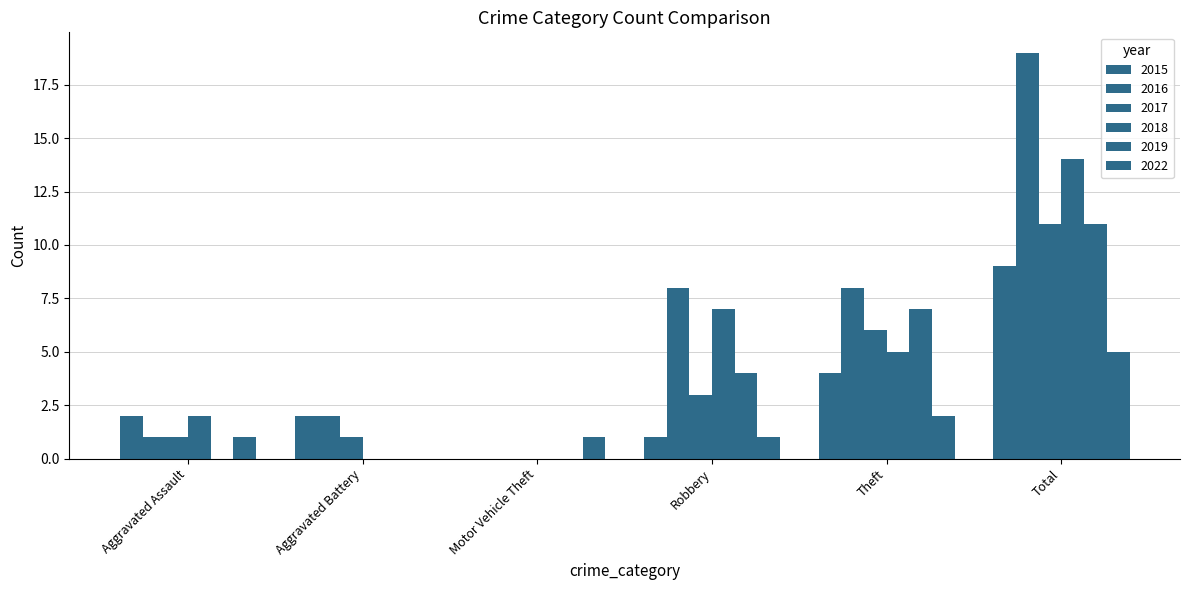

Does the chart contain stacked bars?

No